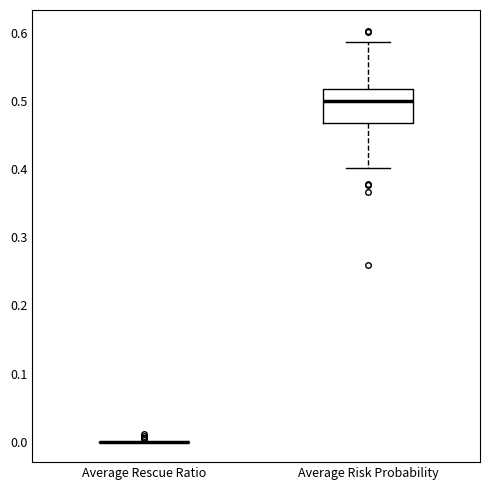

Reading left to right, read every box against the y-axis: the position of its median line, the range the box covers, and the ends of its whiskers. The values are not printed on the chart, so give them approximately, as read against the axis.

Average Rescue Ratio: box collapsed to a line at 0.00, whiskers 0.00 to 0.00
Average Risk Probability: median 0.50, box 0.47 to 0.52, whiskers 0.40 to 0.59